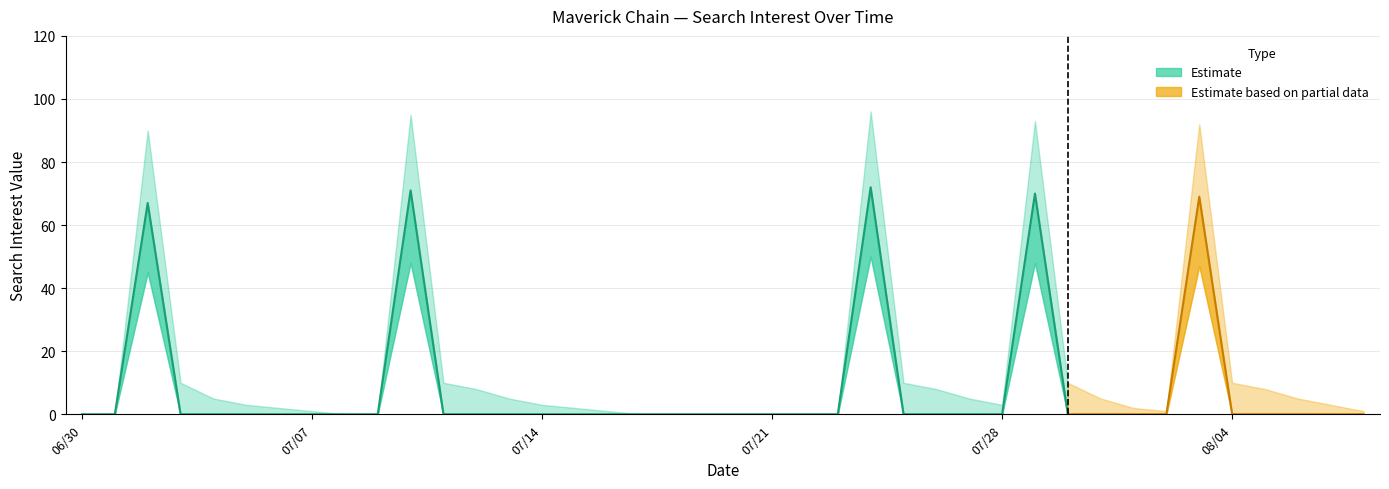

True or false: value_upper and value intersect in this chart.

False